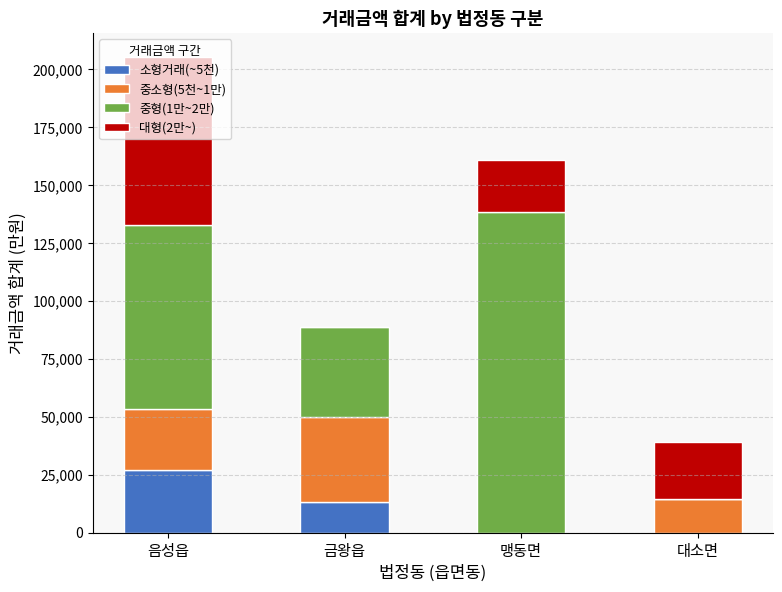

The 소형거래(~5천) series shows -17498 at 대소면. True or false?

False